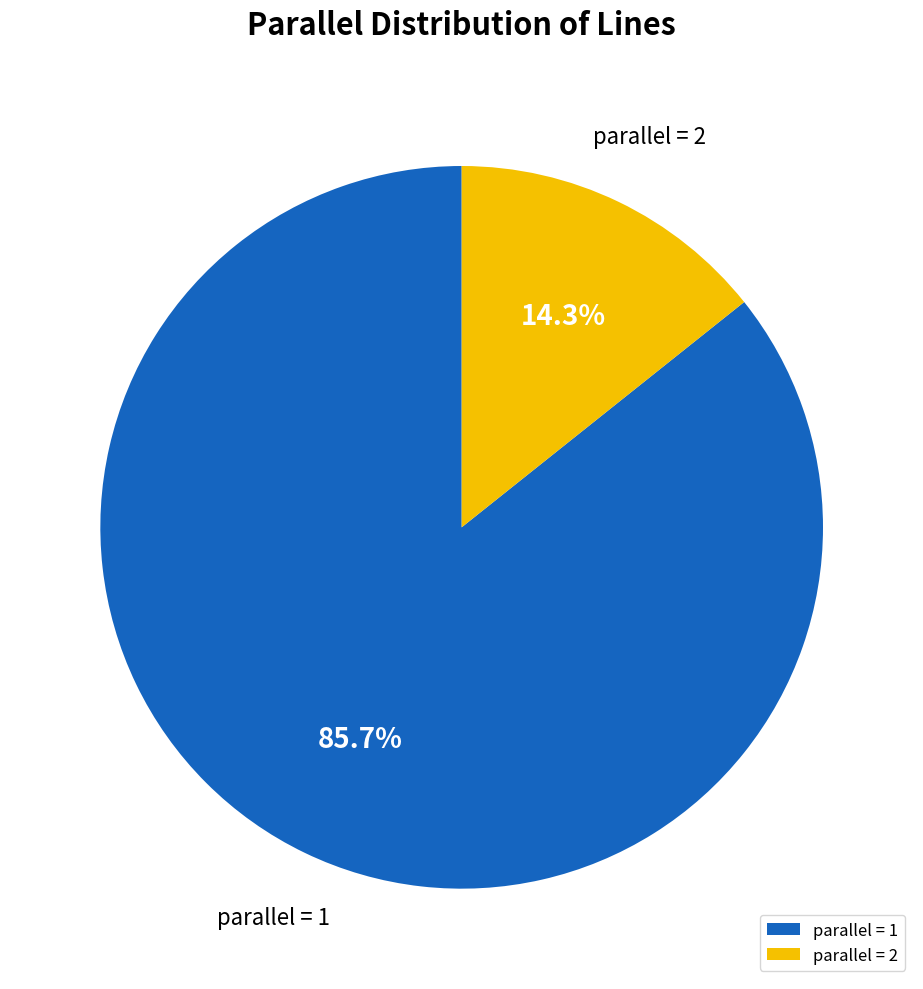

Which category accounts for the majority?

parallel = 1